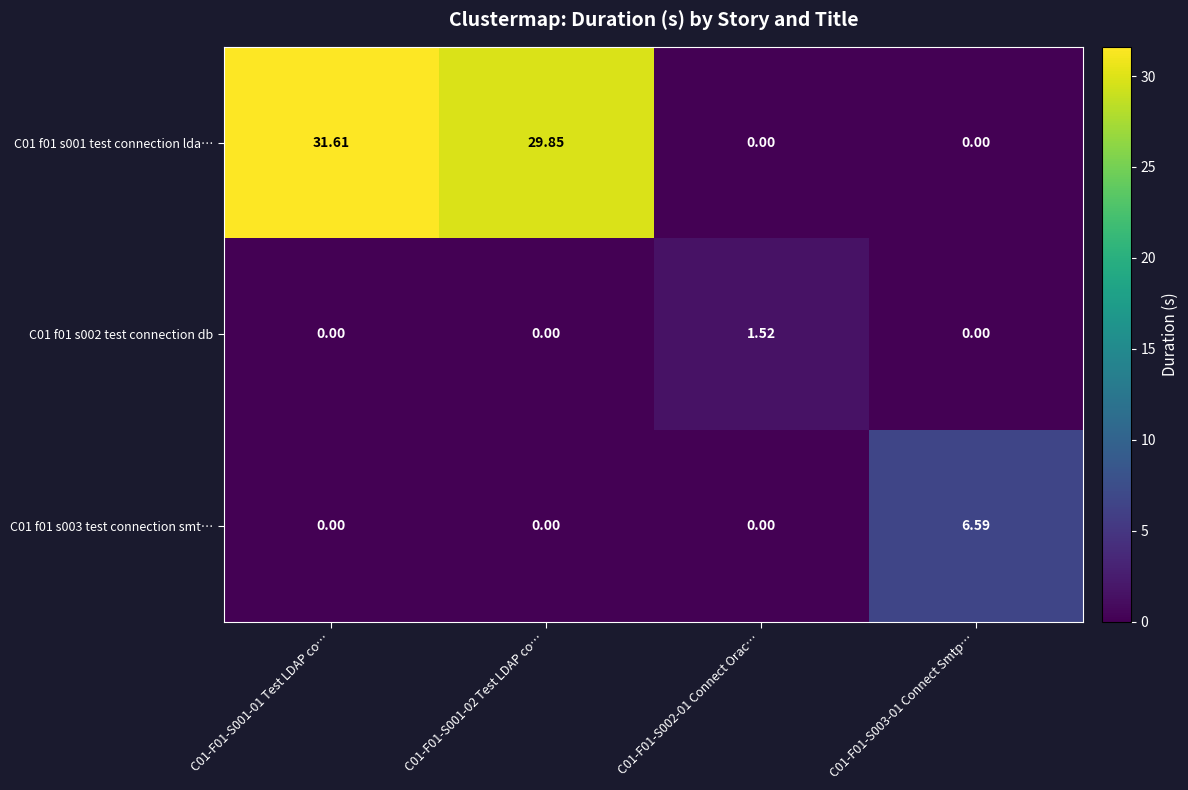

How many distinct data groups are displayed?

3